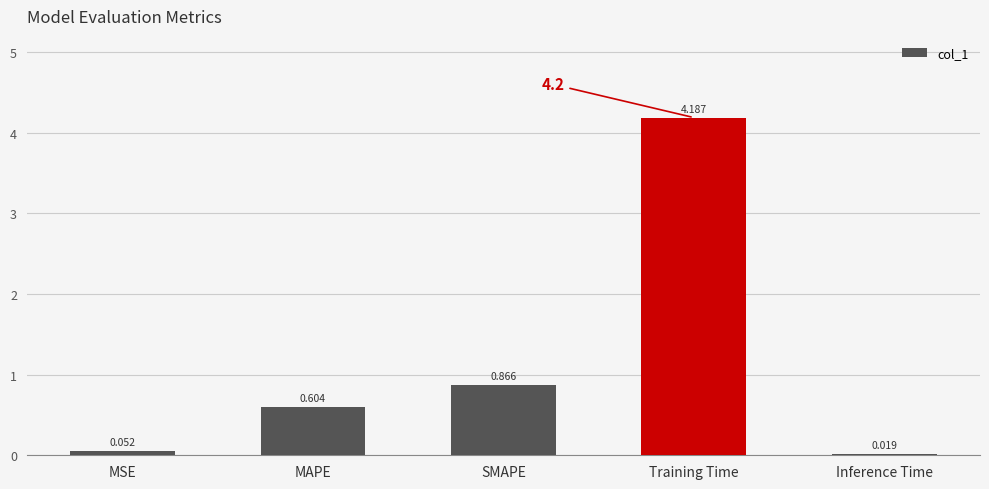

What is the difference between the maximum and minimum values?

4.2